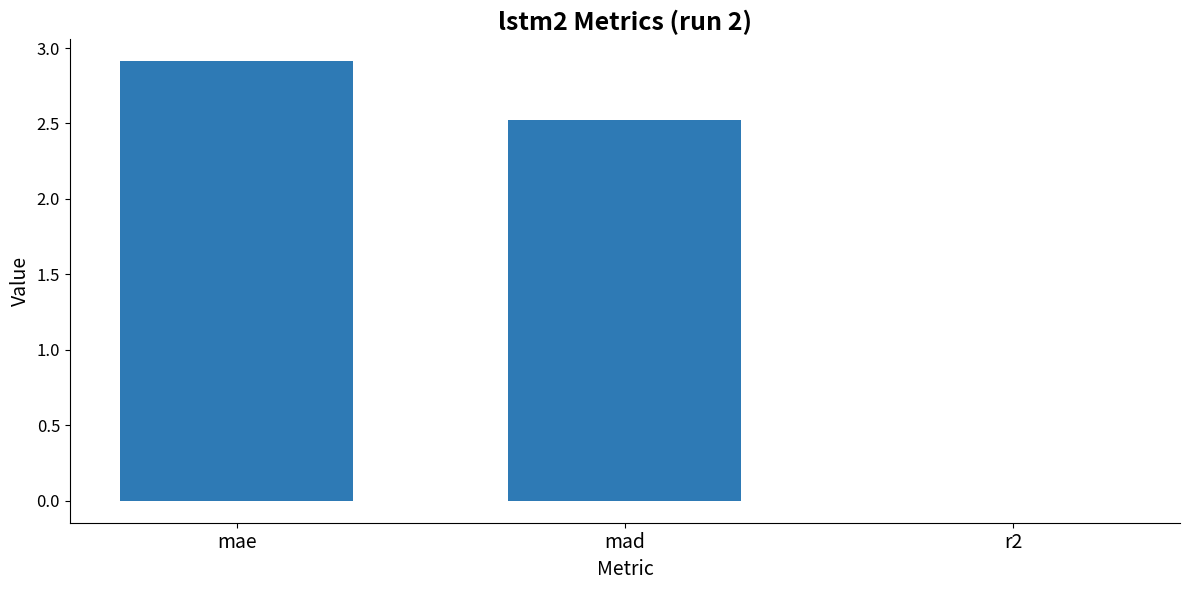

Which category has the highest value across all series?

mae